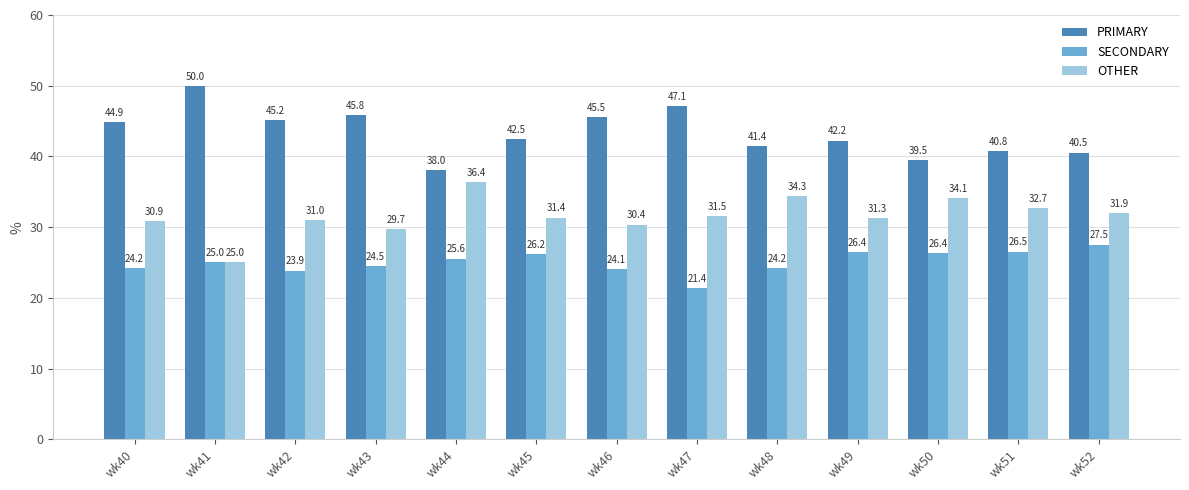

Which series has the largest total across all categories?

PRIMARY